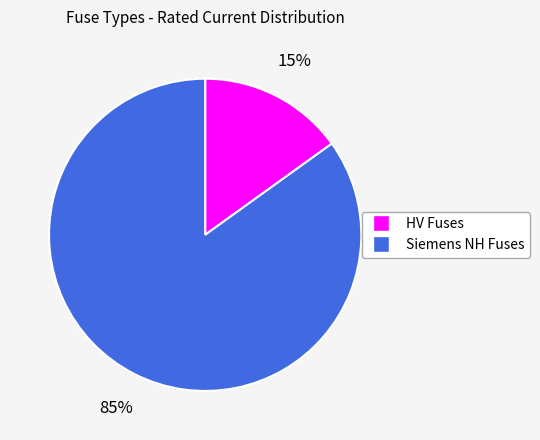

Which category has the biggest portion of the pie?

Siemens NH Fuses